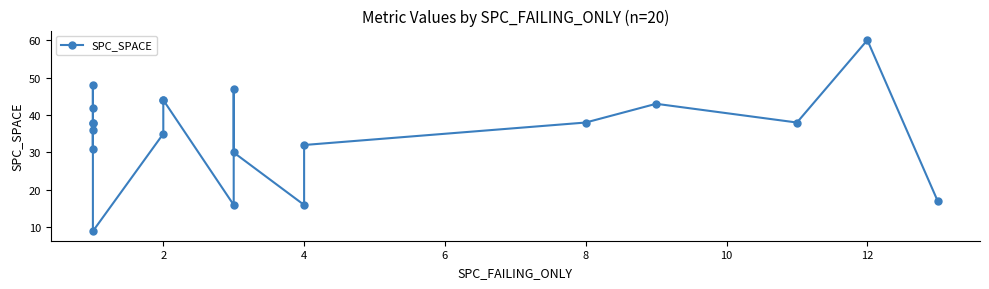

What is the sum of all values?

702